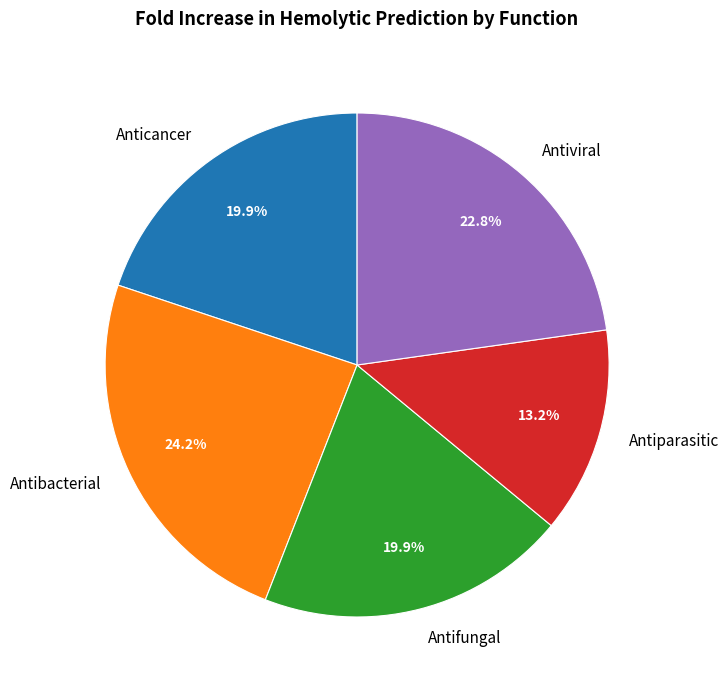

To the nearest percent, what is the difference between the Antiviral and Antifungal slice percentages?

3%